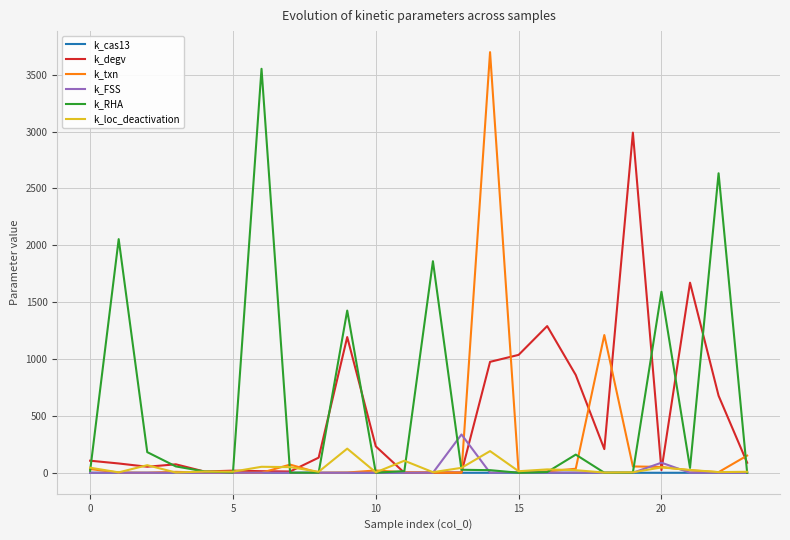

What is the greatest value displayed?

3698.5